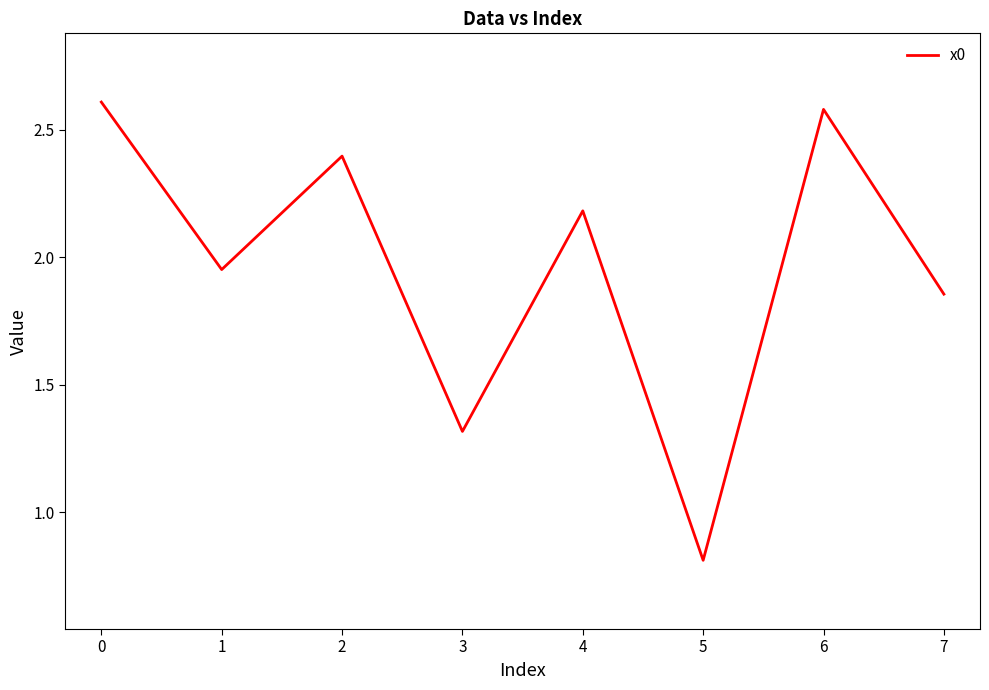

Read the value at 0.

2.6